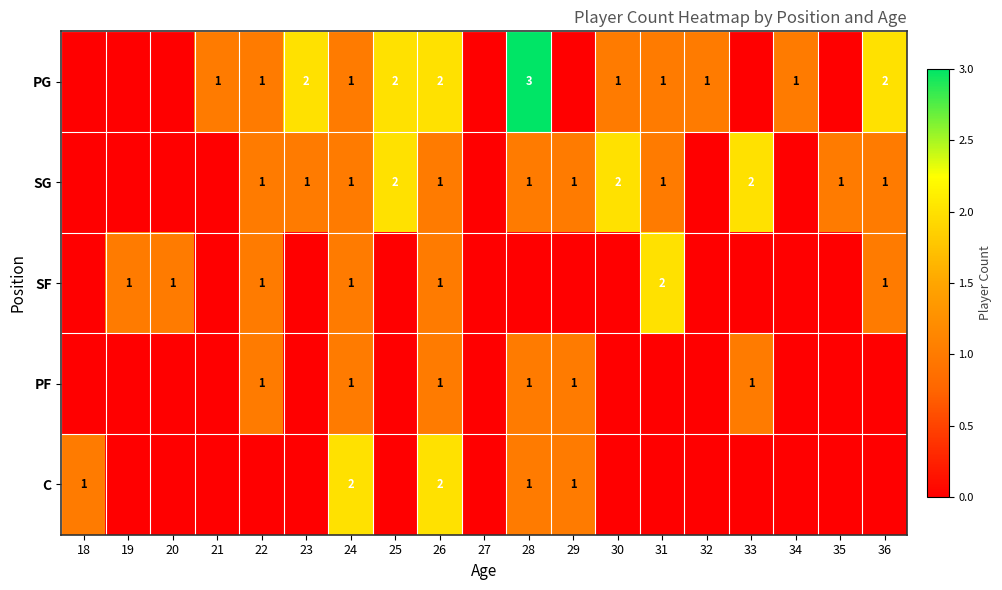

Is it true that PF equals 1 at 28?

True